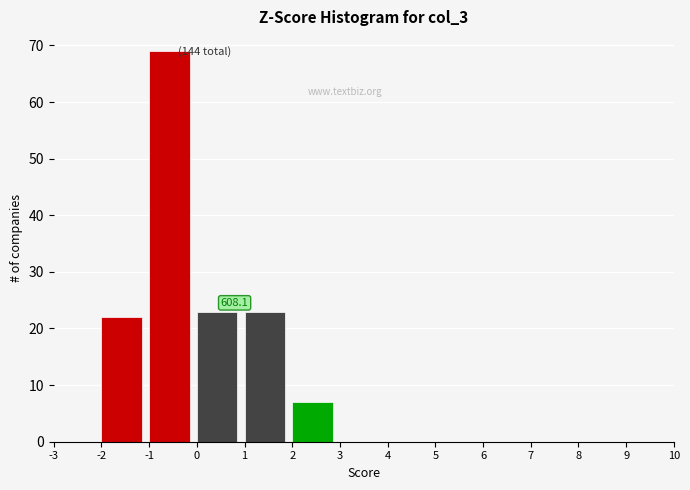

Over which range of the x-axis is the bar tallest?

-1 to 0